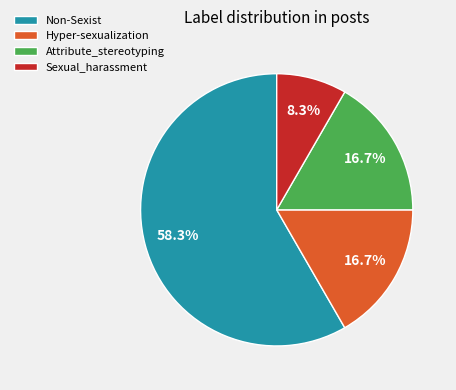

What percentage is the Non-Sexist slice, to the nearest percent?

58%